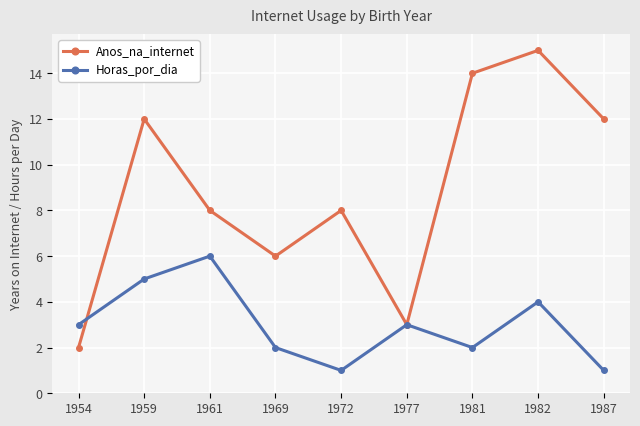

List the series in order of their overall mean, lowest first.

Horas_por_dia, Anos_na_internet